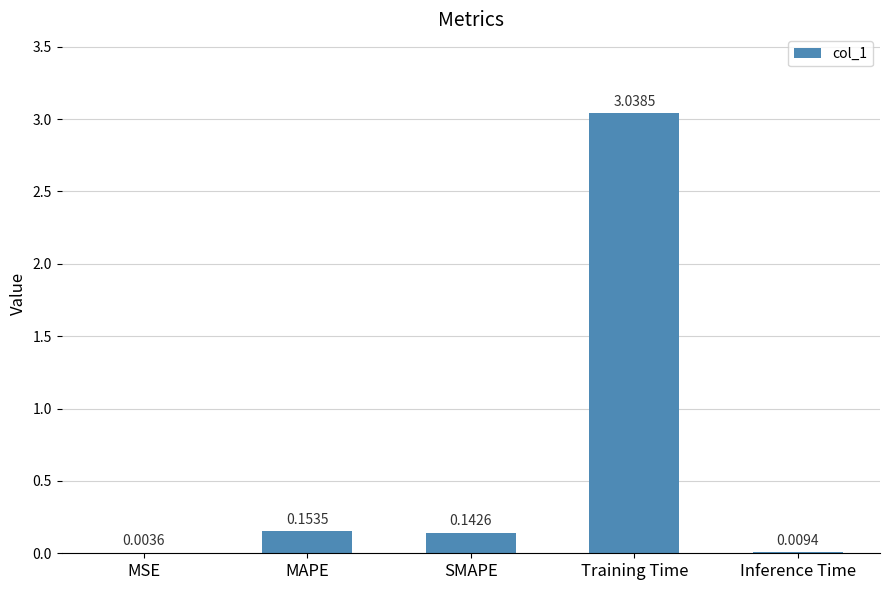

What is the average value?

0.7